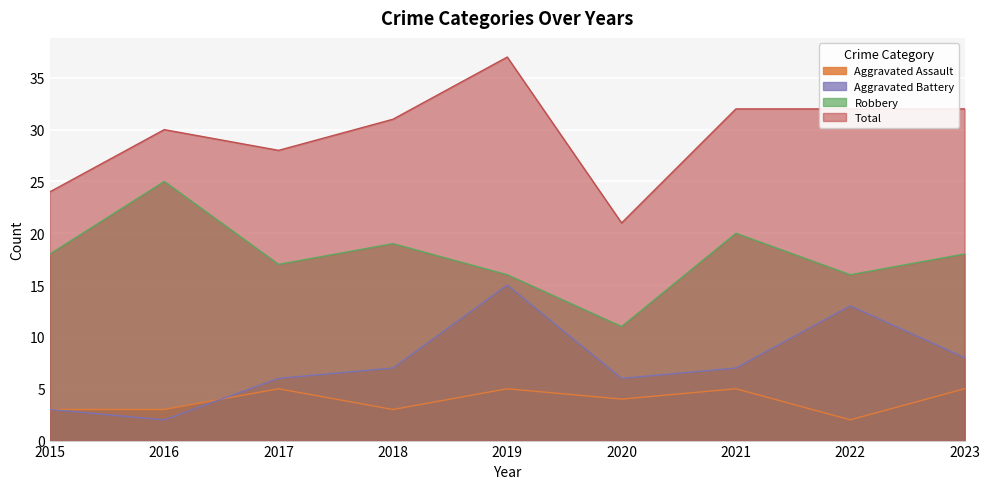

True or false: Aggravated Assault has a value of 1 at 2018.

False